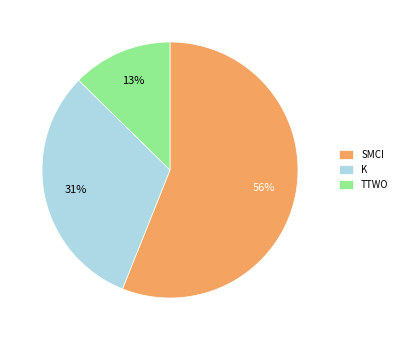

Approximately how many times larger is the value at TTWO compared to SMCI?

0.2